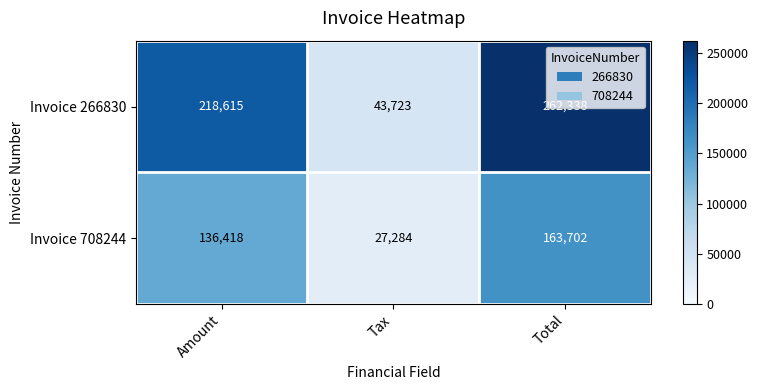

At which category does the chart reach its minimum across all series?

Tax